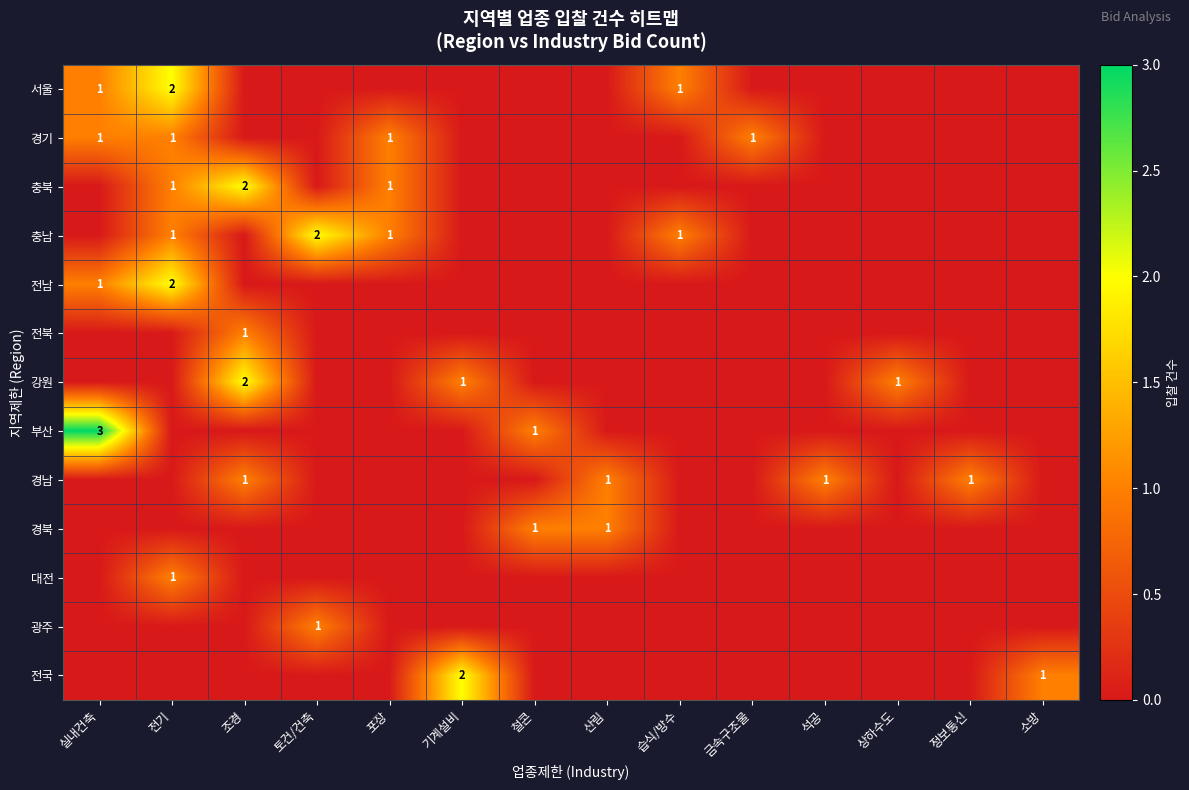

What is the greatest value displayed?

3